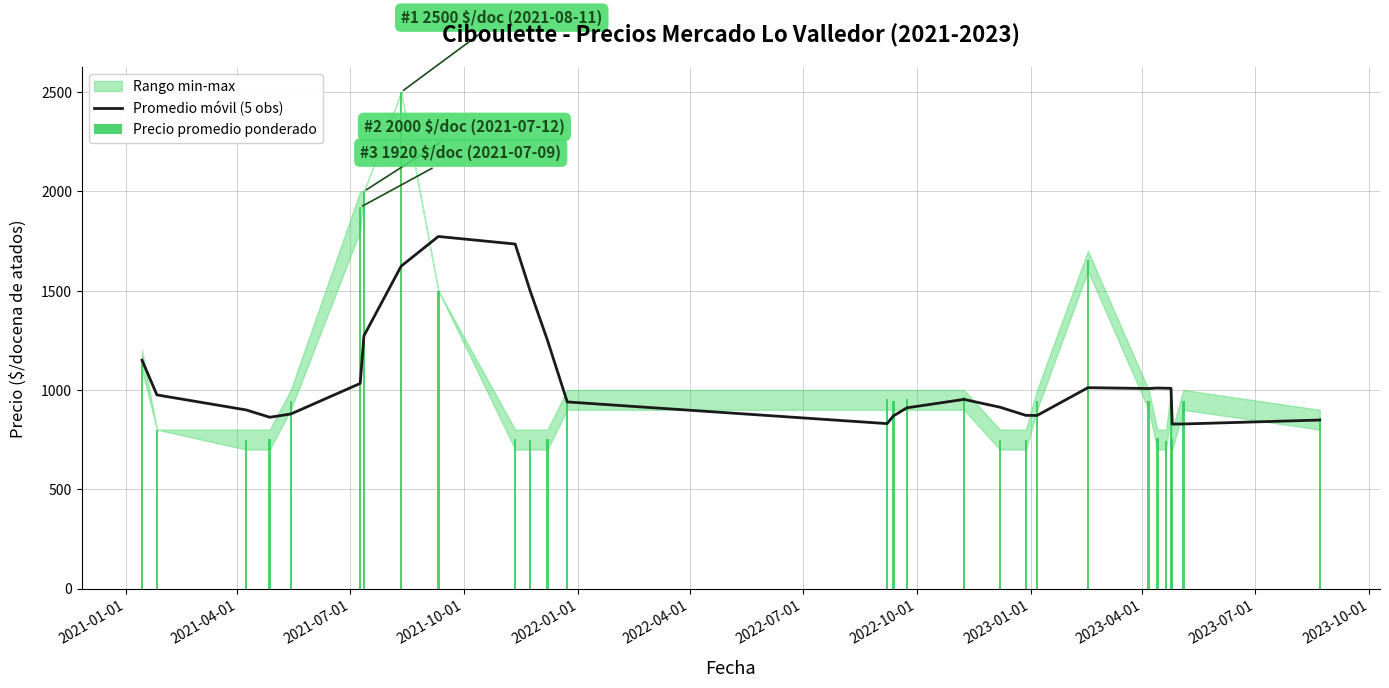

How many groups of bars are there?

28